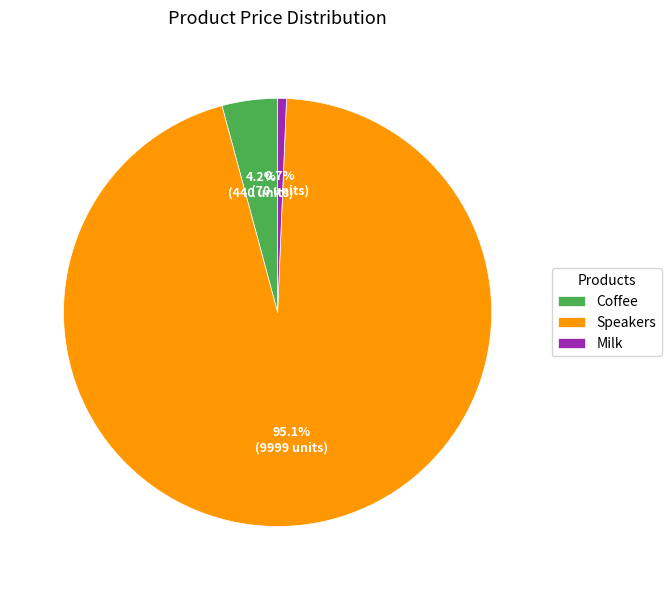

To the nearest percent, what is the combined percentage of Speakers and Coffee?

99%